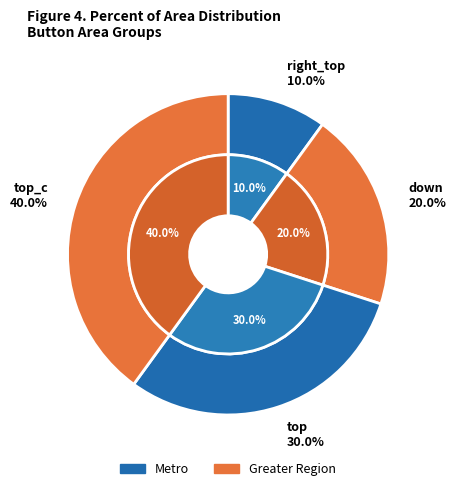

To the nearest percent, what is the average slice percentage?

25%